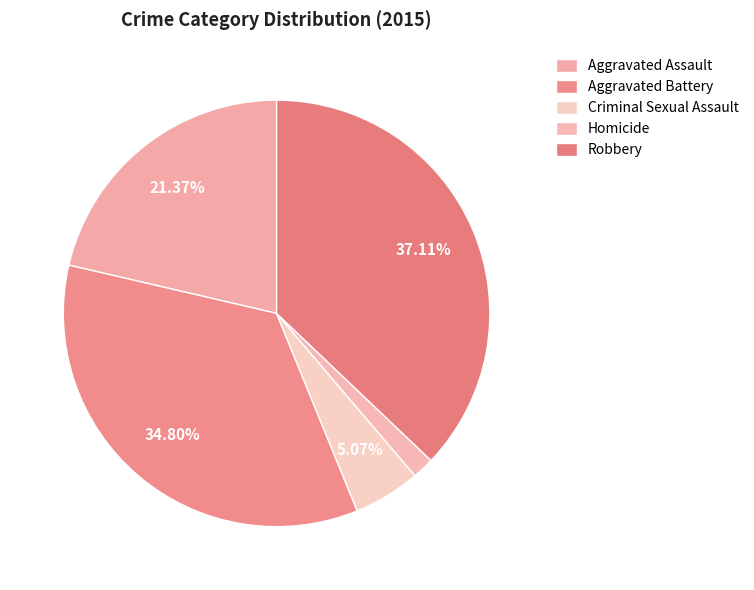

How many slices are in this pie chart?

5